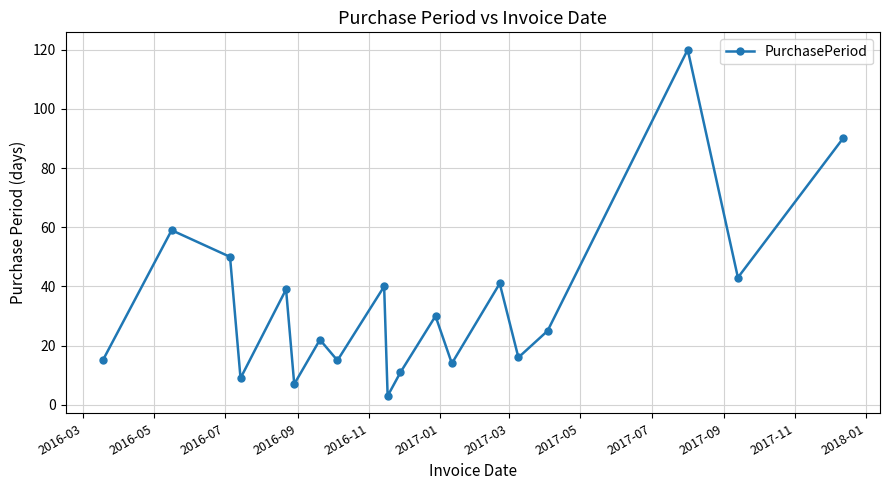

Reading left to right, what are all the values shown in this chart?

15	59	50	9	39	7	22	15	40	3	11	30	14	41	16	25	120	43	90